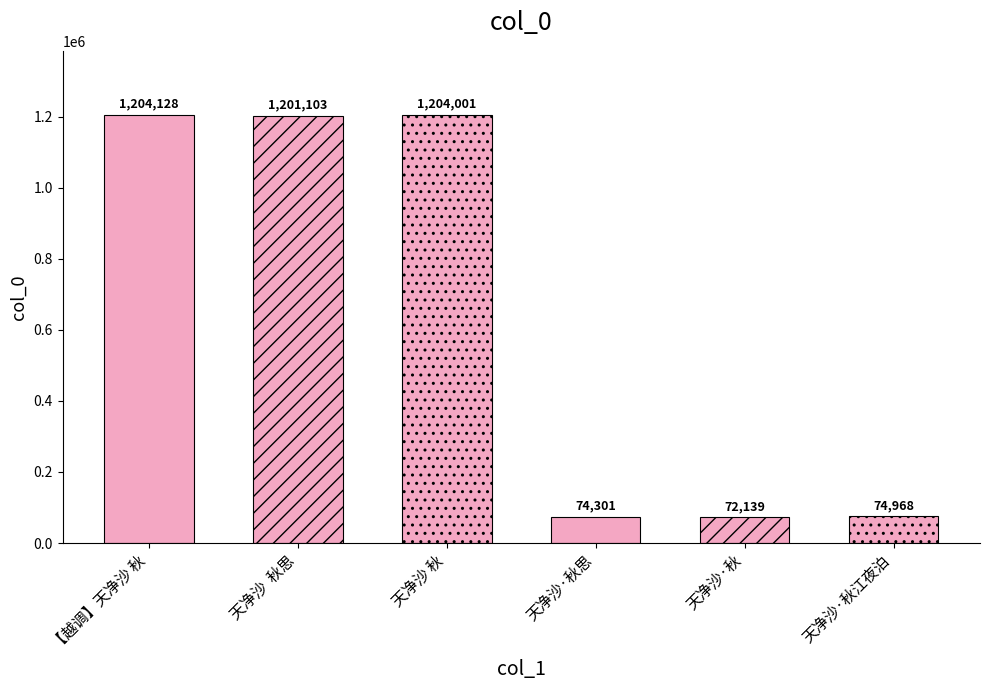

What is the sum of all values?

3830640